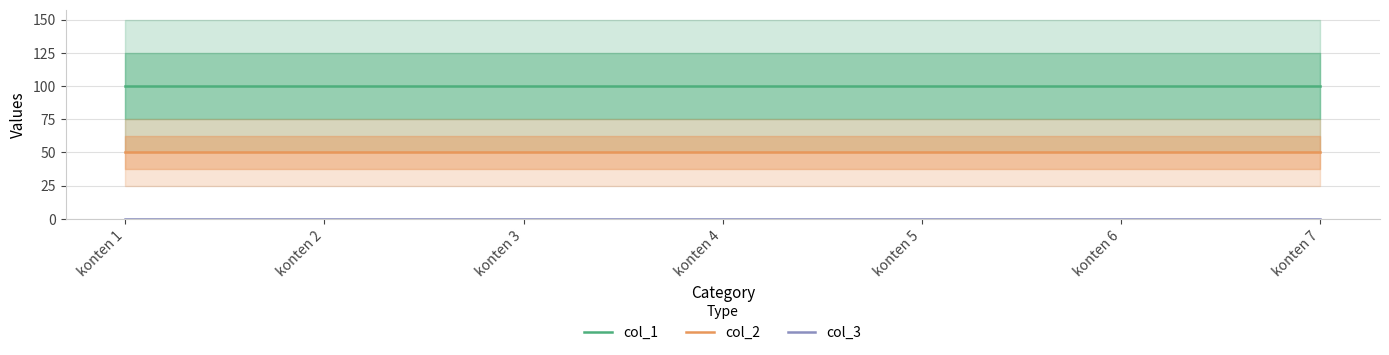

Which category has the highest value across all series?

konten 1